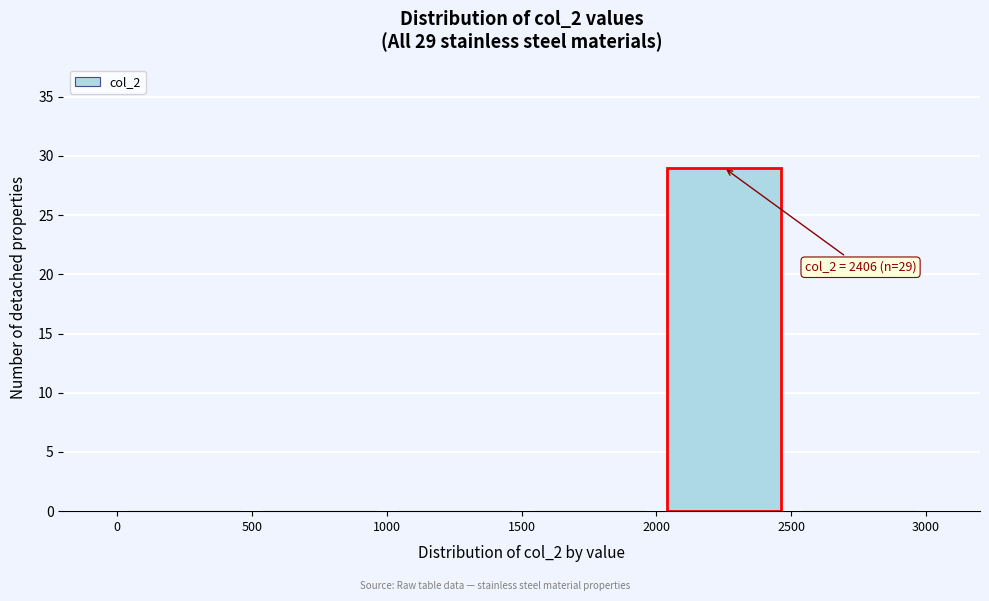

Over which range of the x-axis is the bar tallest?

2000 to 2500